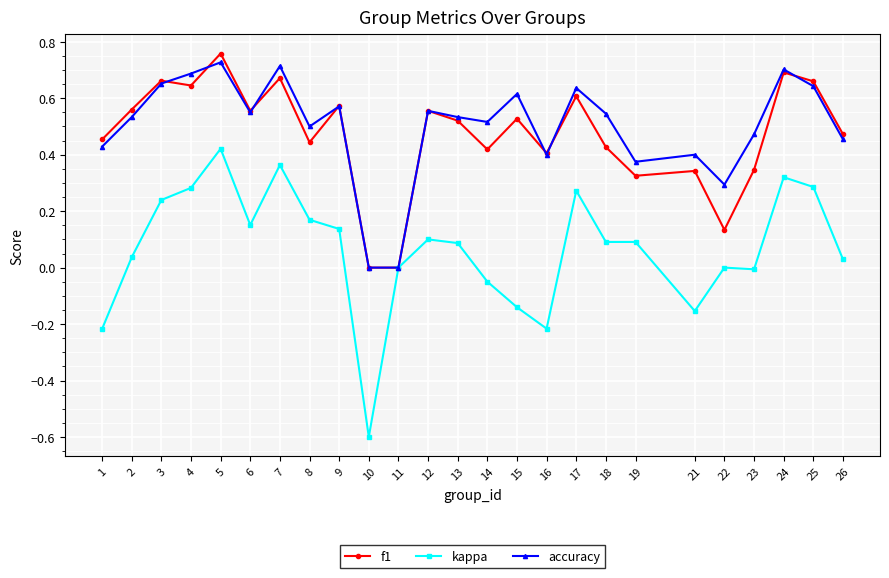

Which label corresponds to the smallest value in the chart?

10